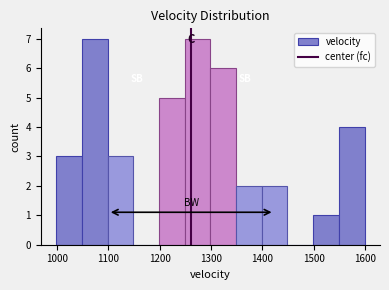

Reading left to right, transcribe this chart: for each bar, give the range it covers on the x-axis and its height. Neither the bar edges nor the heights are printed on the chart, so give them approximately, as read against the axes.

1000 to 1050: 3
1050 to 1100: 7
1100 to 1150: 3
1150 to 1200: 0
1200 to 1250: 5
1250 to 1300: 7
1300 to 1350: 6
1350 to 1400: 2
1400 to 1450: 2
1450 to 1500: 0
1500 to 1550: 1
1550 to 1600: 4